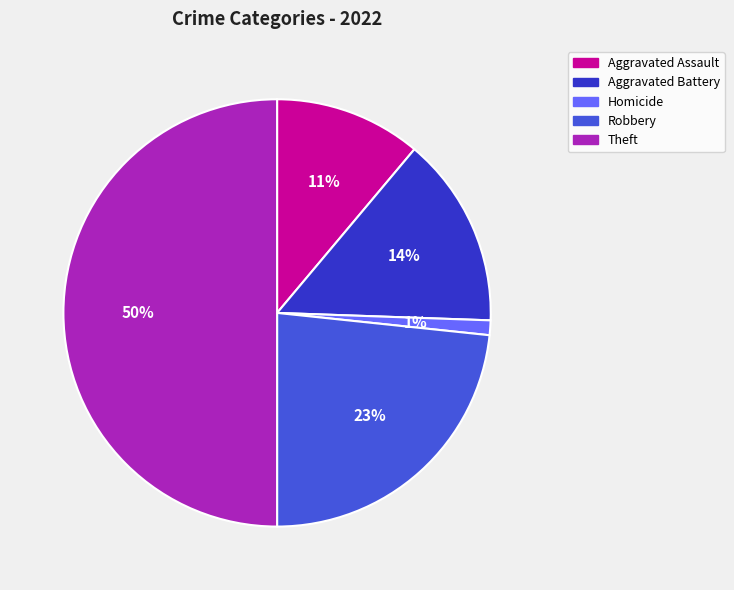

To the nearest percent, what portion does Aggravated Assault represent?

11%